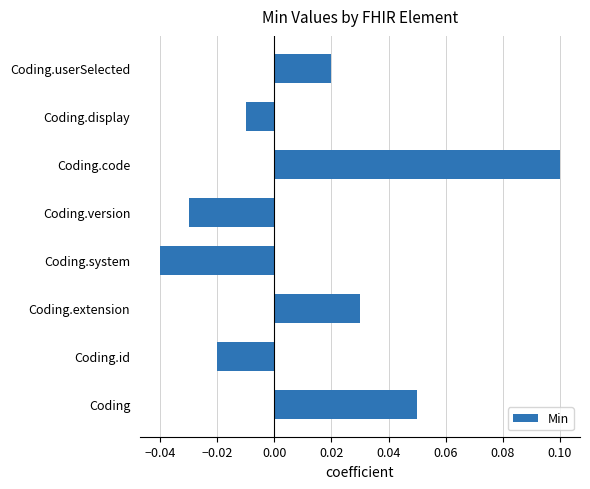

Which label corresponds to the largest value in the chart?

Coding.code